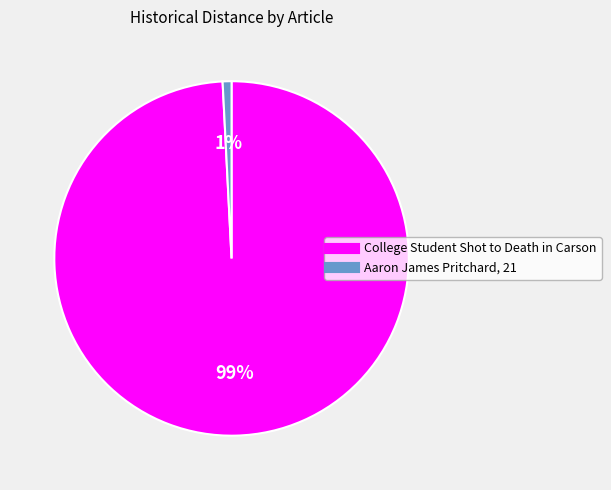

How many segments does this pie chart have?

2